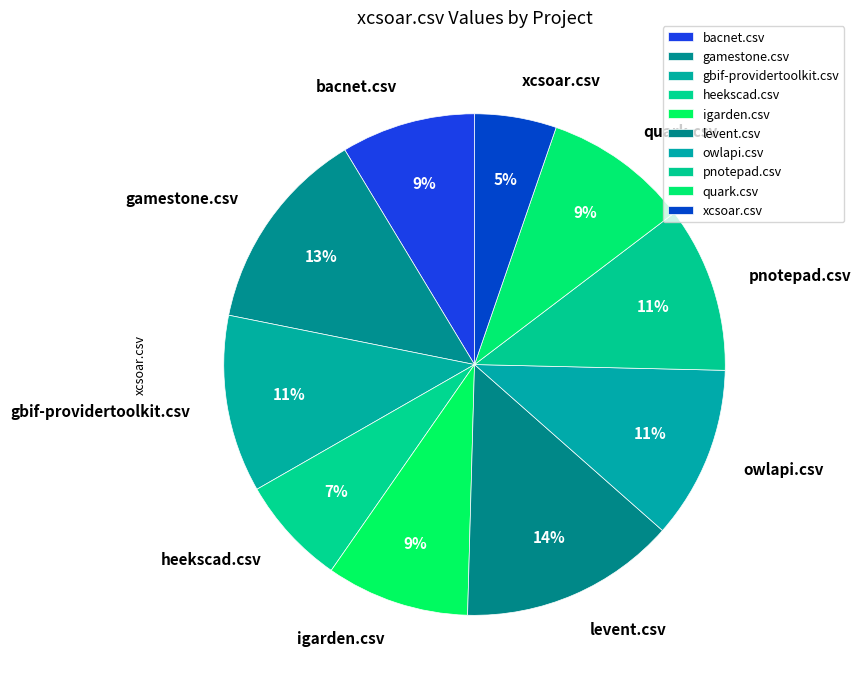

True or false: heekscad.csv accounts for 7% of the total.

True